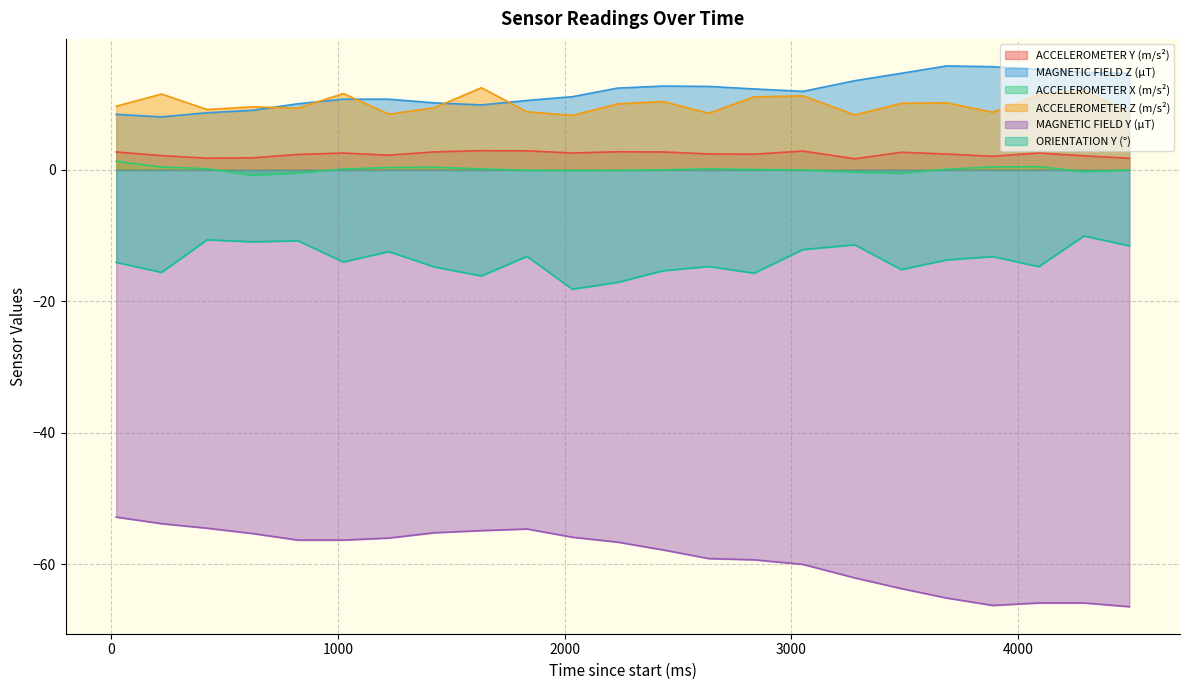

At how many categories does at least one series exceed 6?

23